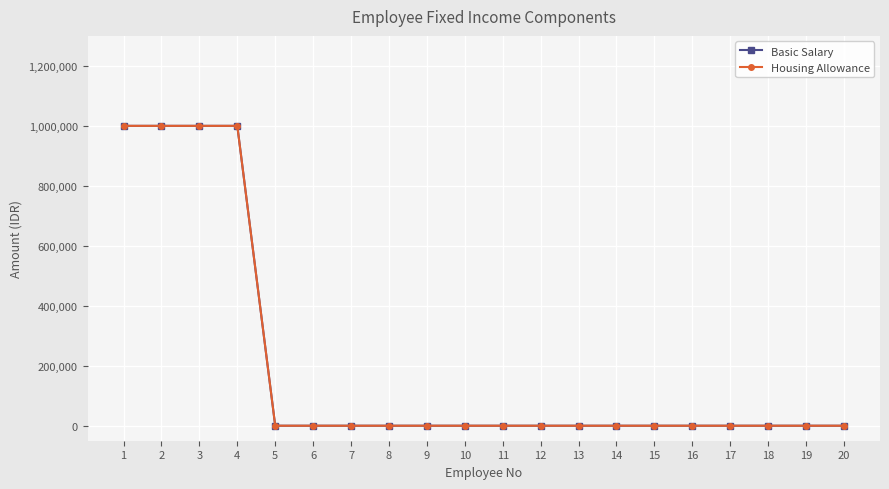

True or false: Basic Salary has a value of 0 at 8.

True